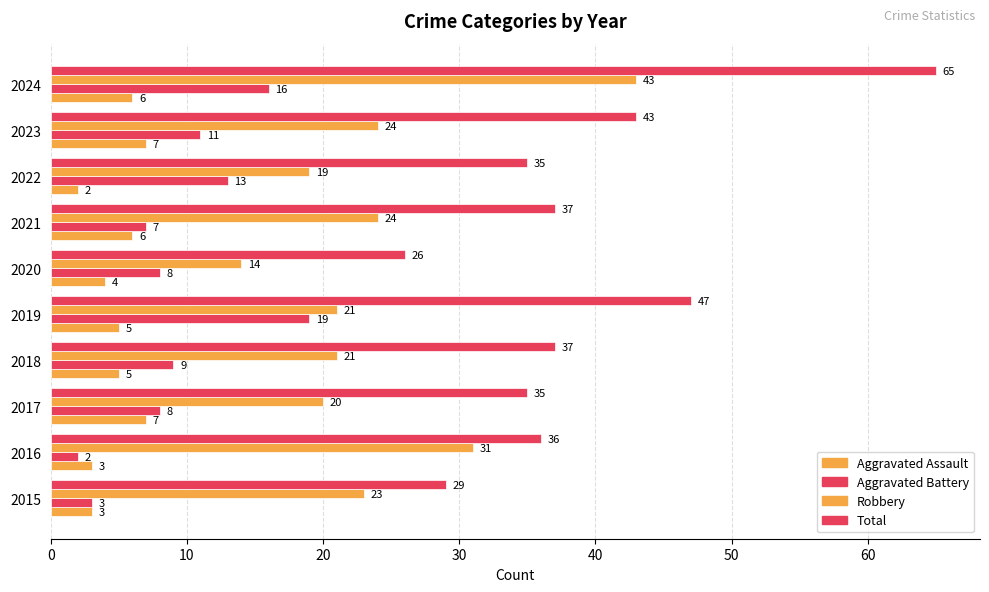

What is the sum of all Aggravated Battery values?

96